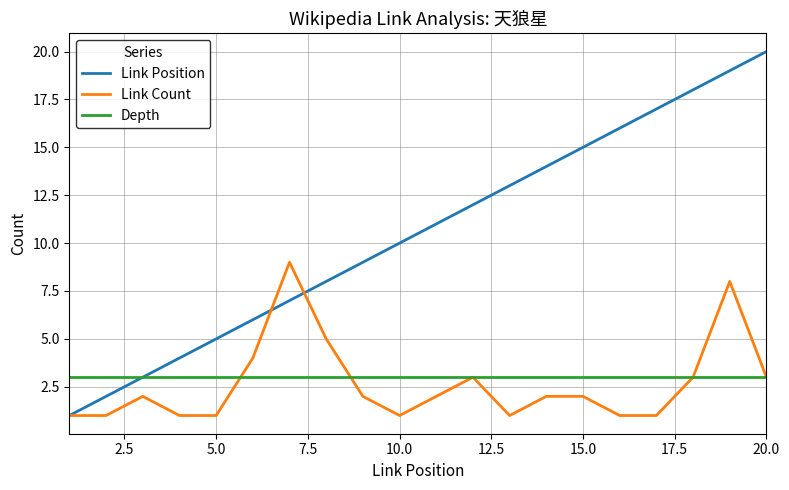

Which series has the largest total across all categories?

Link Position